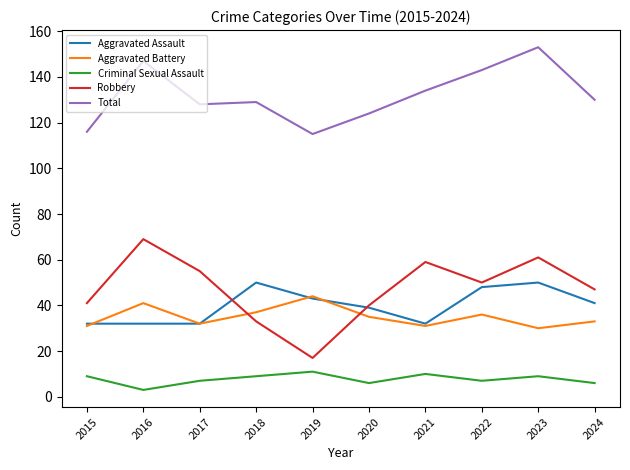

List the series in order of their peak value, highest first.

Total, Robbery, Aggravated Assault, Aggravated Battery, Criminal Sexual Assault